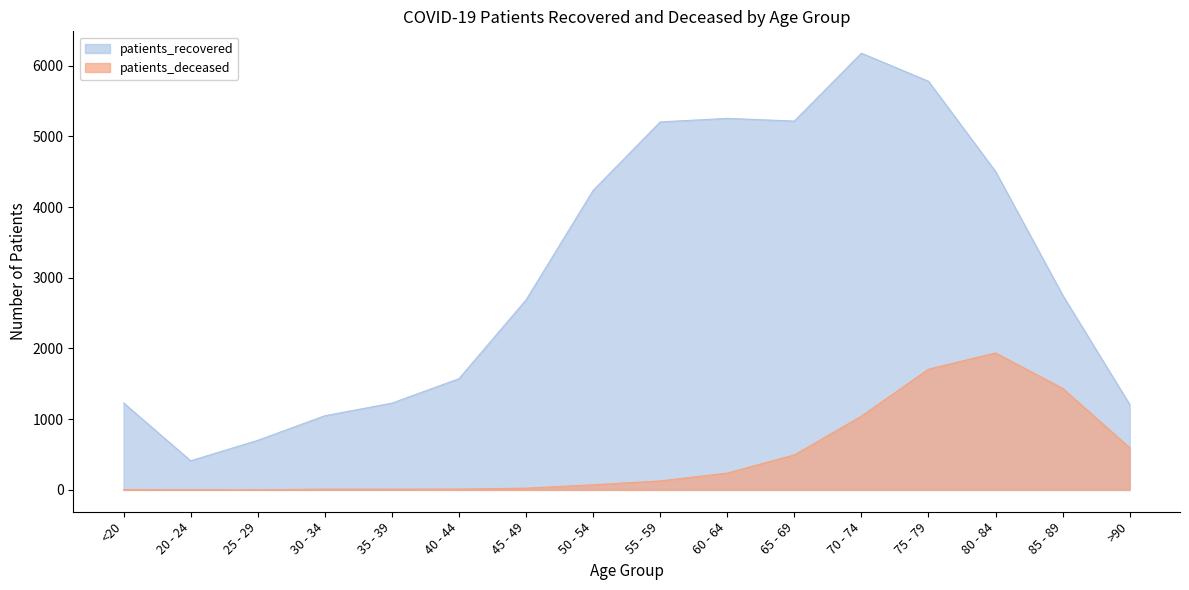

True or false: patients_deceased and patients_recovered cross at least once.

False